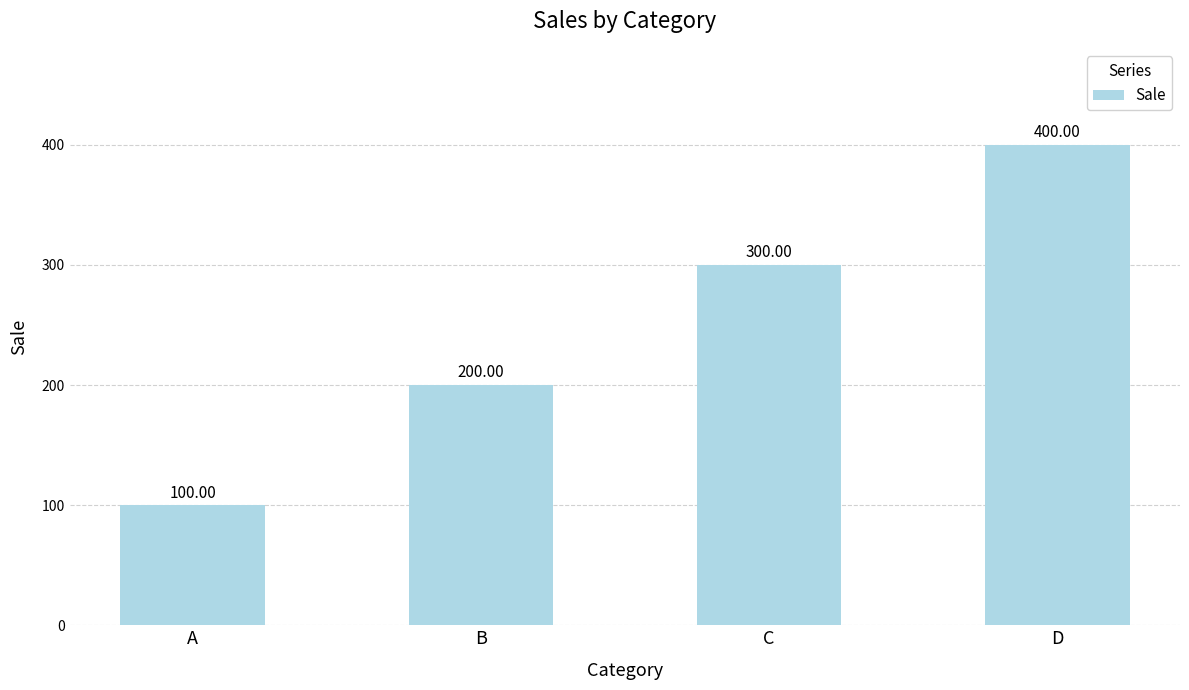

Between B and C, which is larger?

C